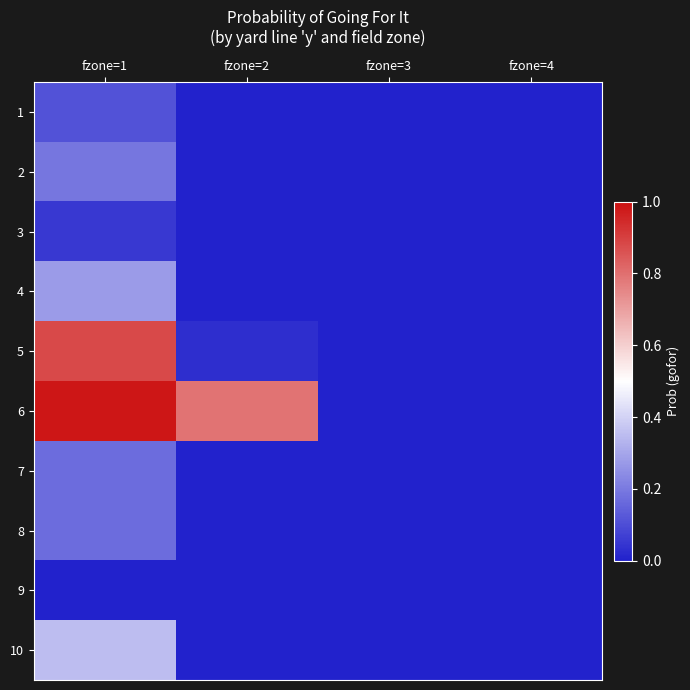

At fzone=2, list the series in order from largest to smallest.

6, 5, 10, 4, 1, 2, 3, 7, 8, 9